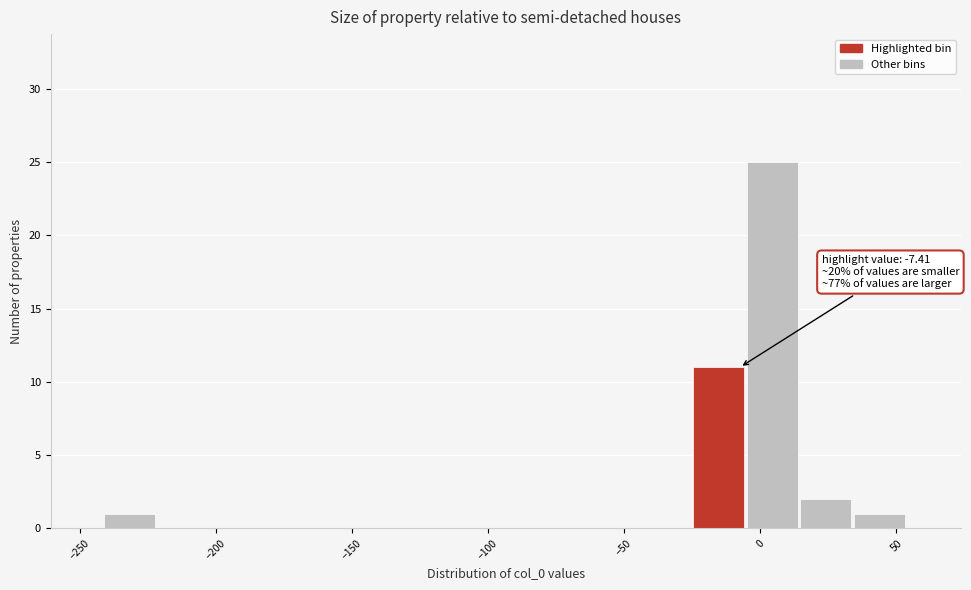

Around what value on the x-axis is the tallest bar? Give the approximate position of its centre, as read against the axis.

5